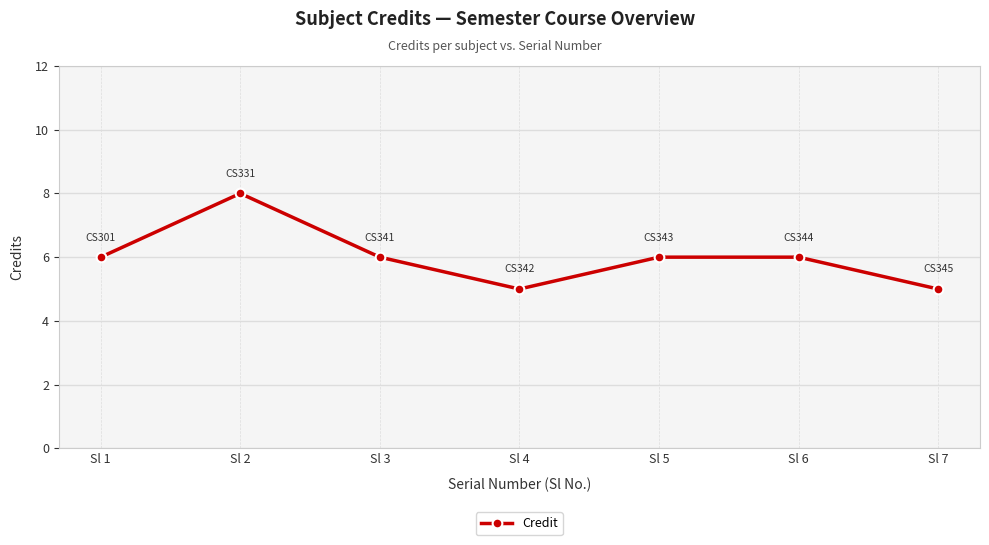

What is the greatest value displayed?

8